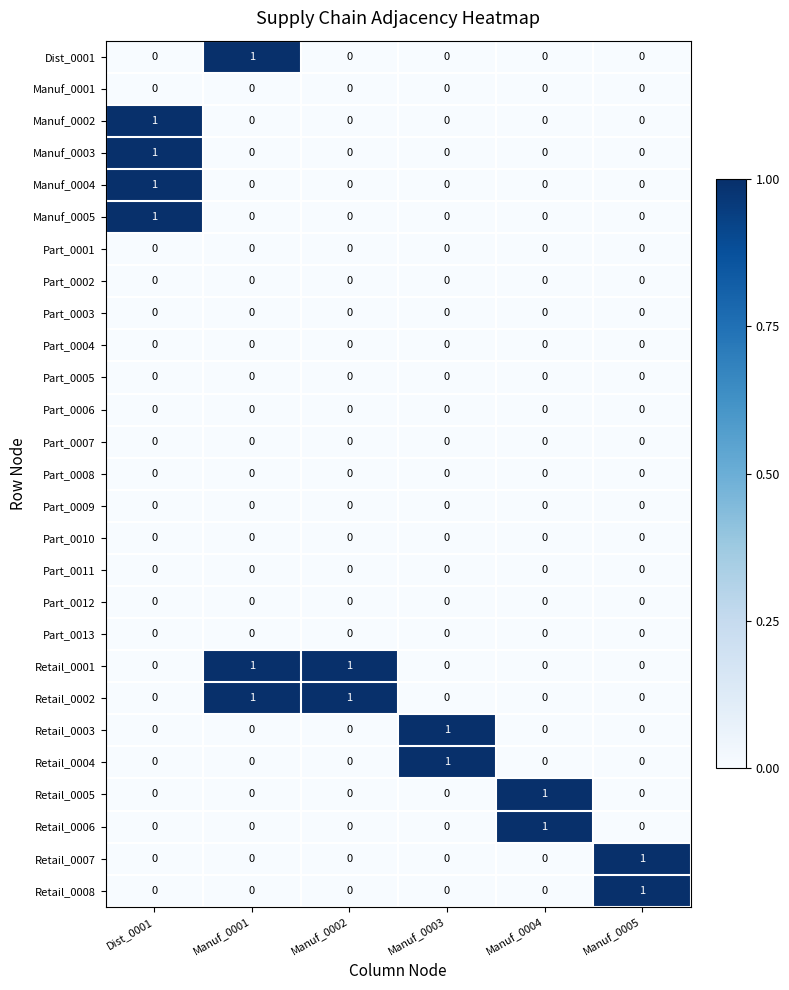

At how many categories does at least one series exceed 0?

6